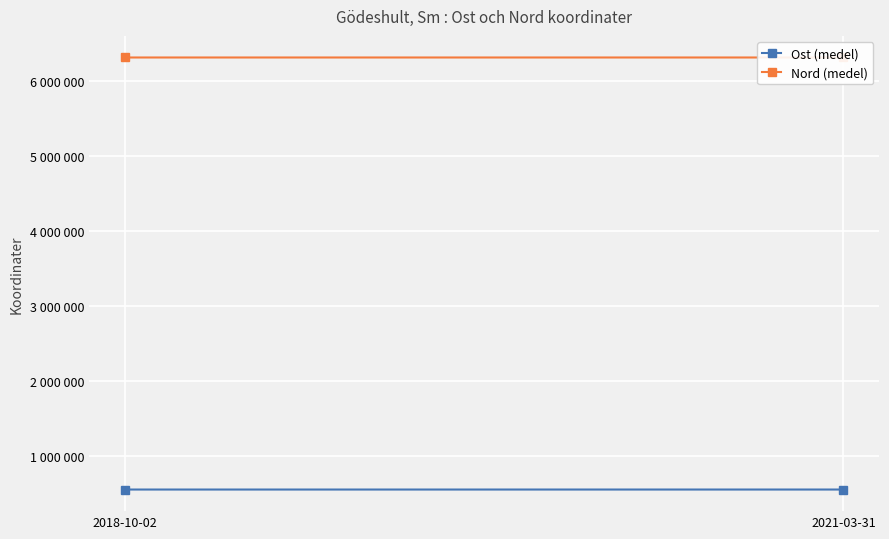

Which category has the highest value across all series?

2021-03-31